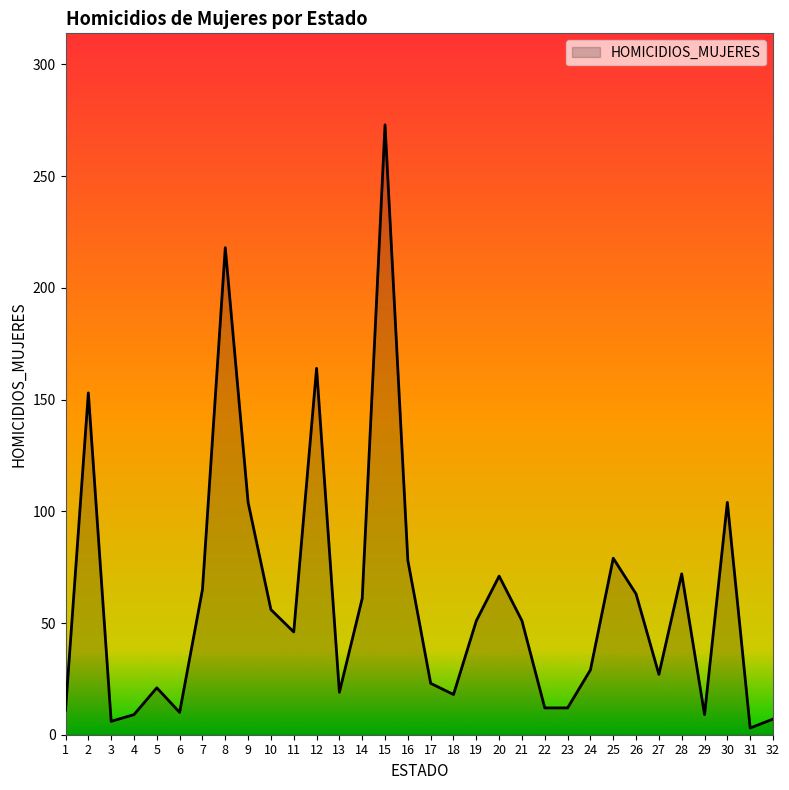

What is the difference between the maximum and minimum values?

270